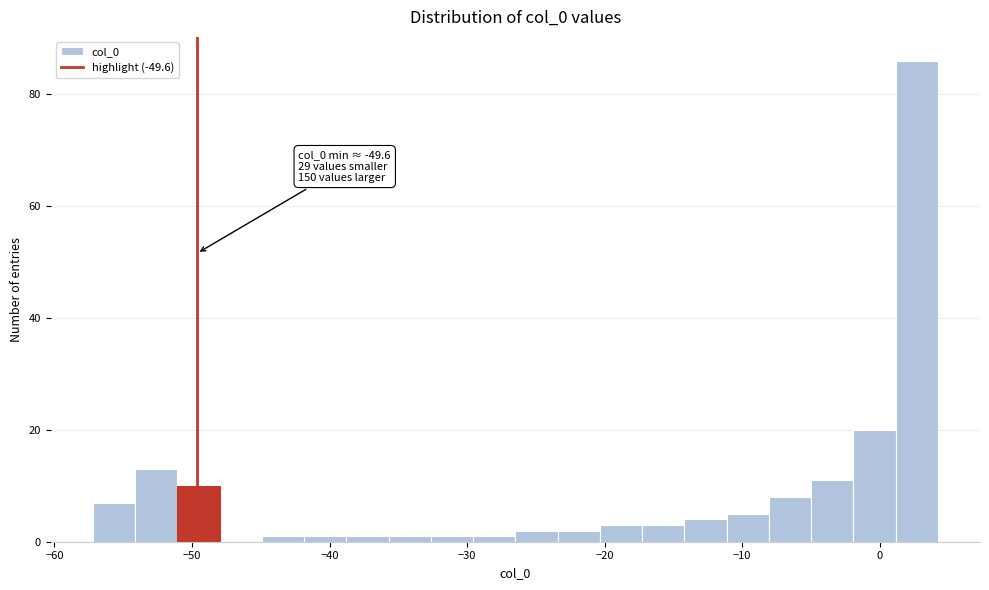

Read against the x-axis, roughly where is the centre of the tallest bar?

3